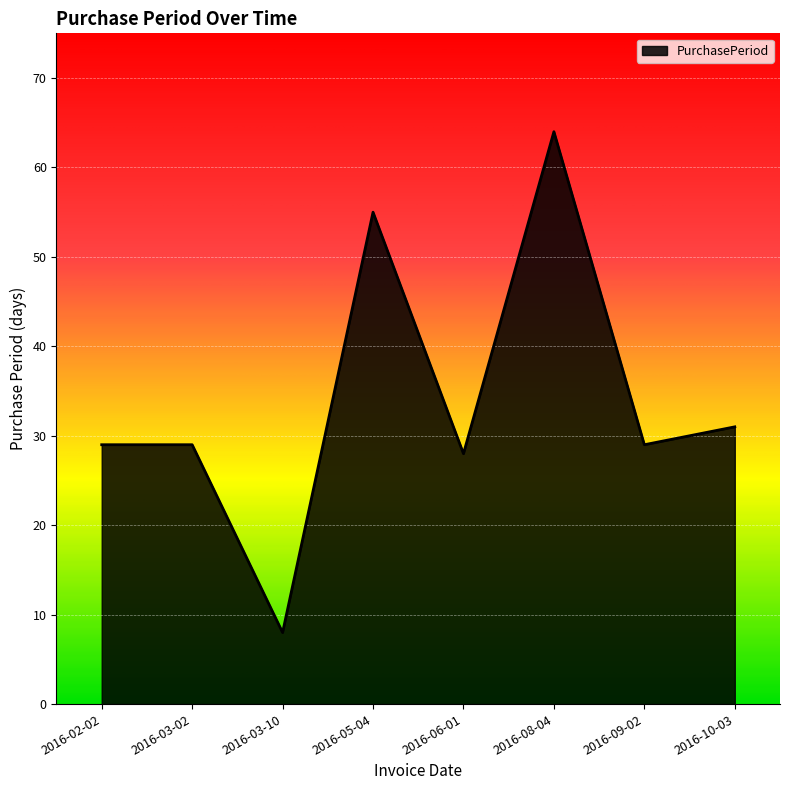

Reading left to right, list all the values displayed in this chart.

2016-02-02=29	2016-03-02=29	2016-03-10=8	2016-05-04=55	2016-06-01=28	2016-08-04=64	2016-09-02=29	2016-10-03=31